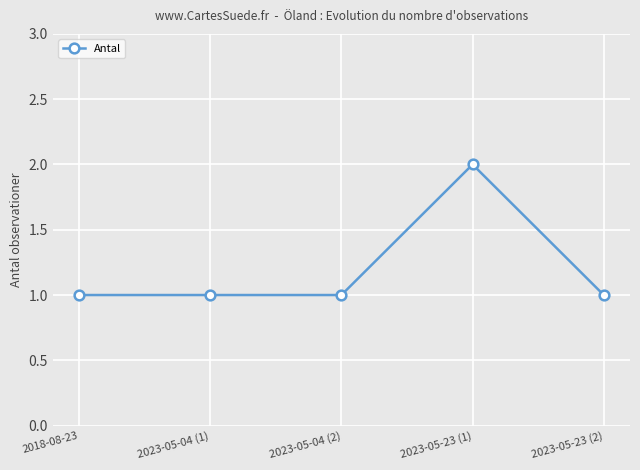

How many lines are shown in the chart?

1